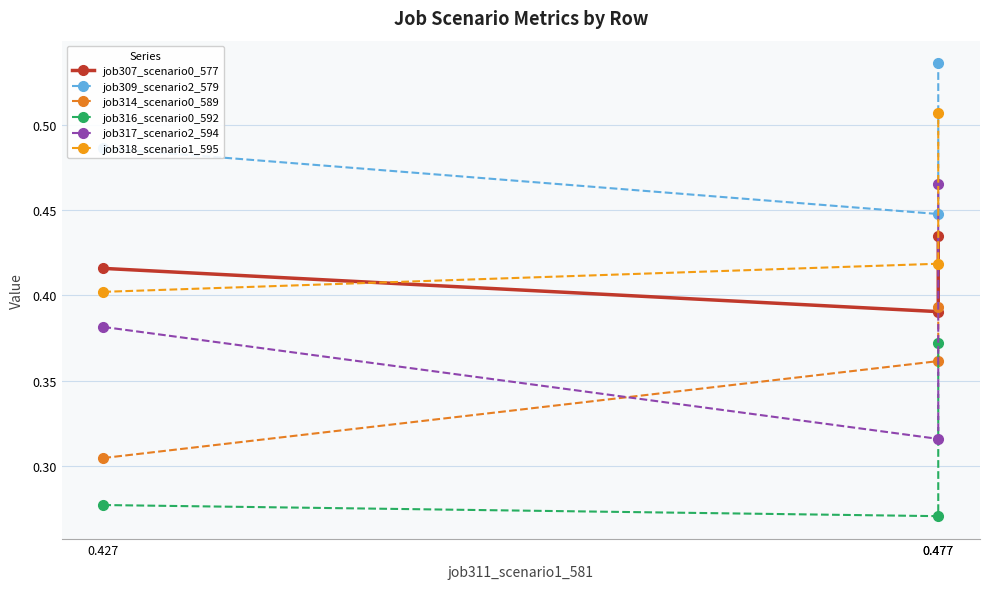

What are all the series names shown in the legend?

job307_scenario0_577, job309_scenario2_579, job314_scenario0_589, job316_scenario0_592, job317_scenario2_594, job318_scenario1_595